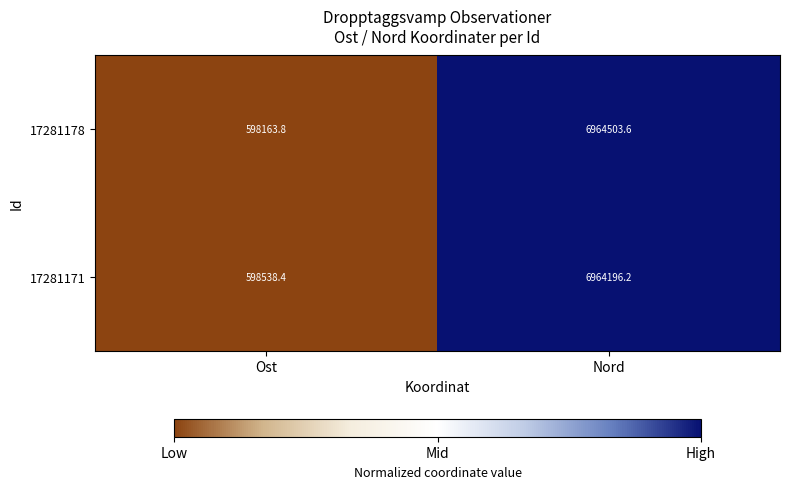

Rank the series at Nord from lowest to highest value.

17281171, 17281178